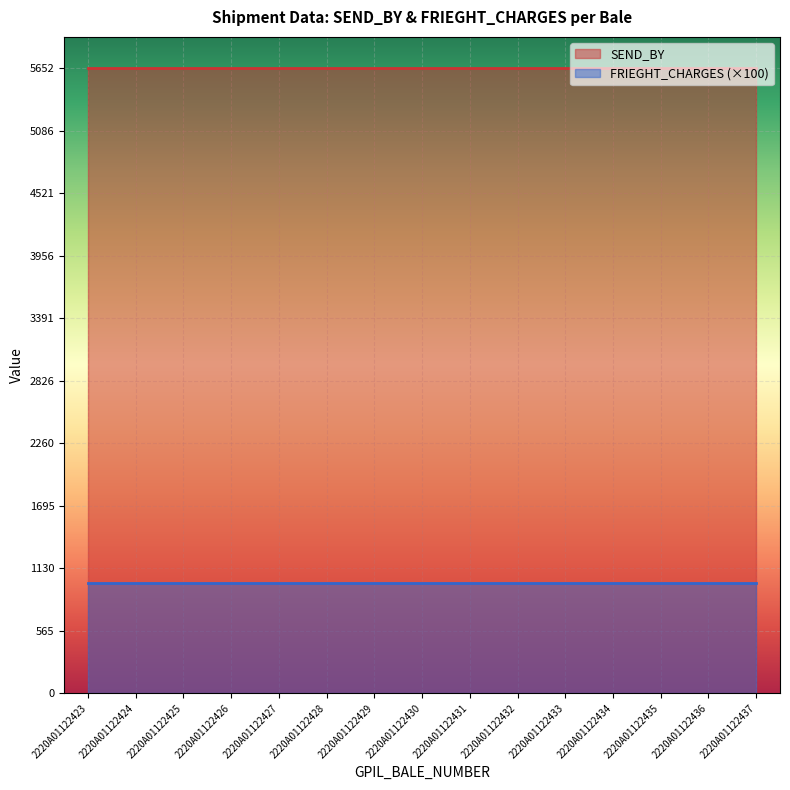

What is the maximum value shown in the chart?

5652